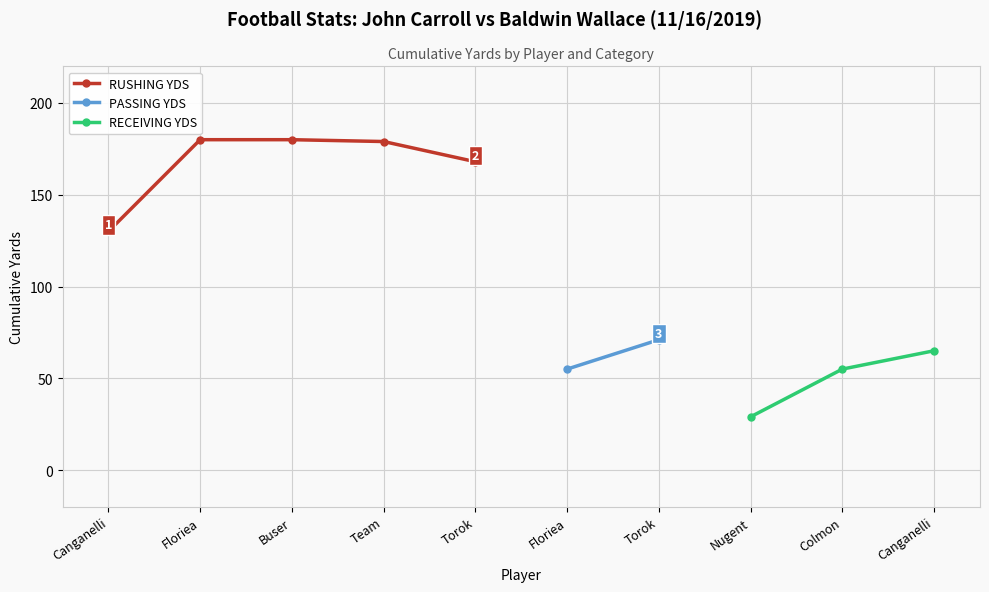

What is the label of the 4th point from the left?

Team